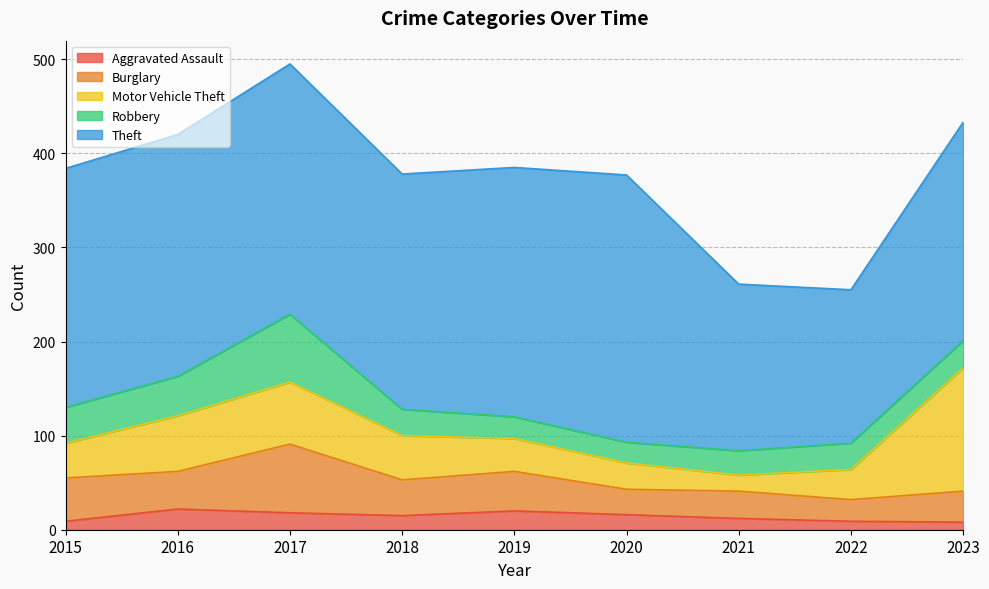

How many distinct data groups are displayed?

5